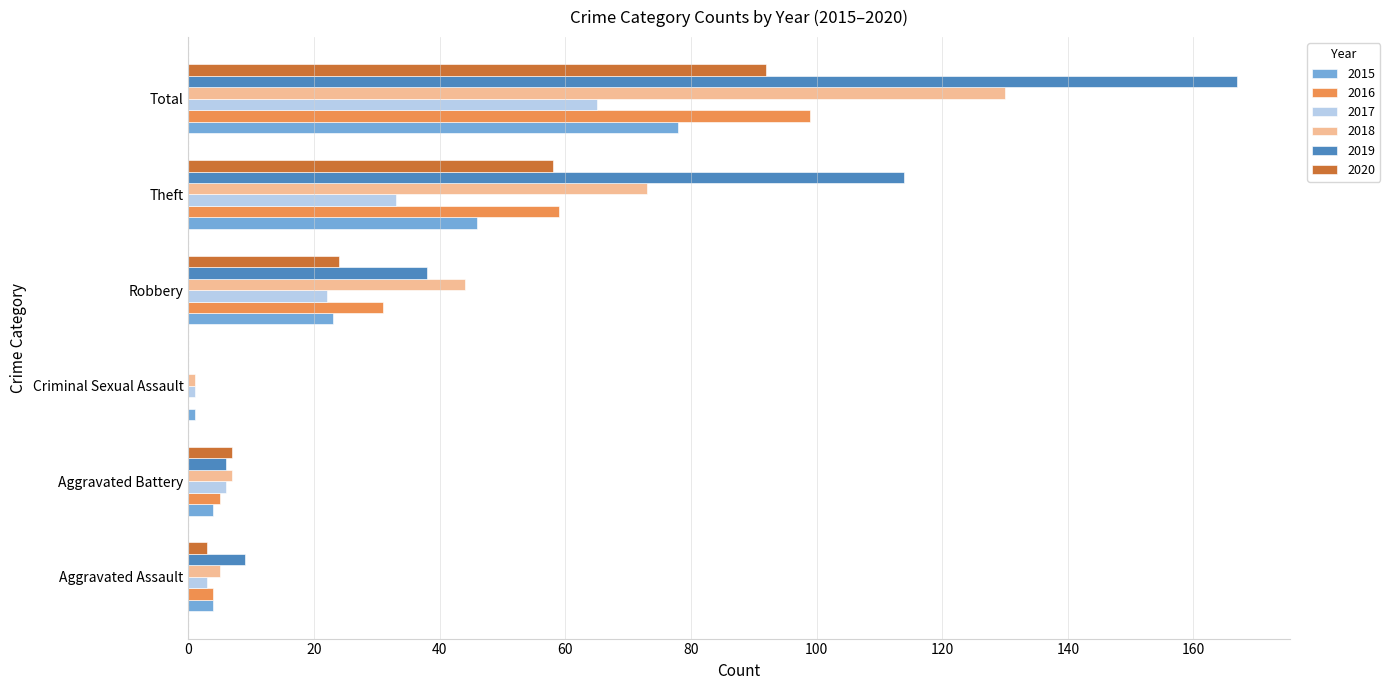

What is the total value across all series at Total?

631